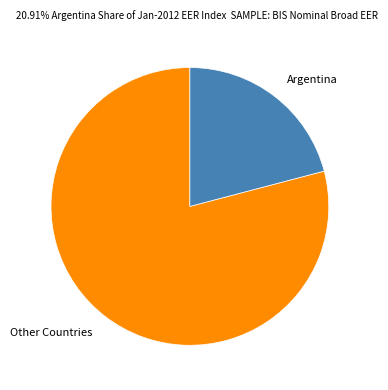

Which slice is the smallest?

Argentina